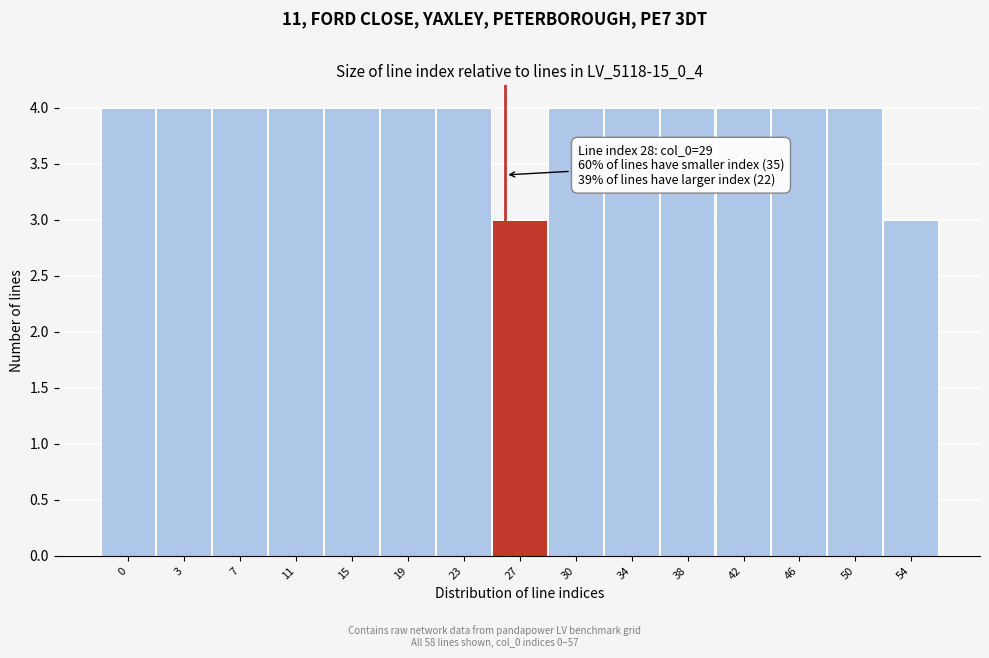

Reading left to right, what are all the values shown in this chart?

4	4	4	4	4	4	4	3	4	4	4	4	4	4	3